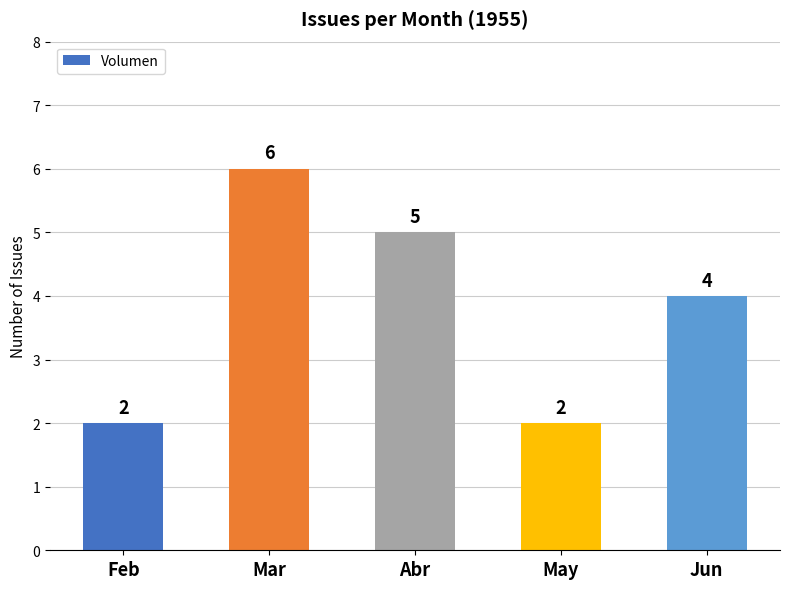

What is the sum of all values?

19